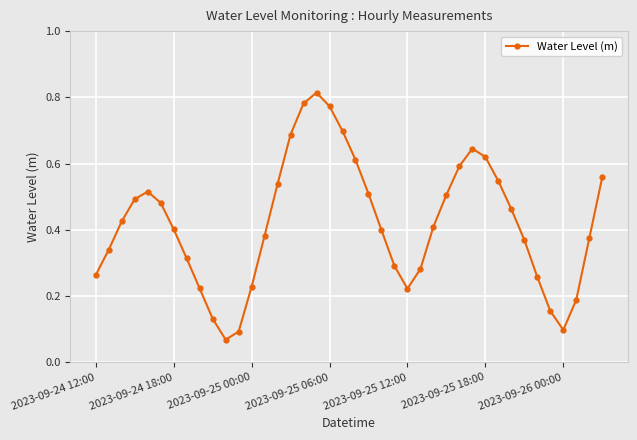

How many lines are shown in the chart?

1